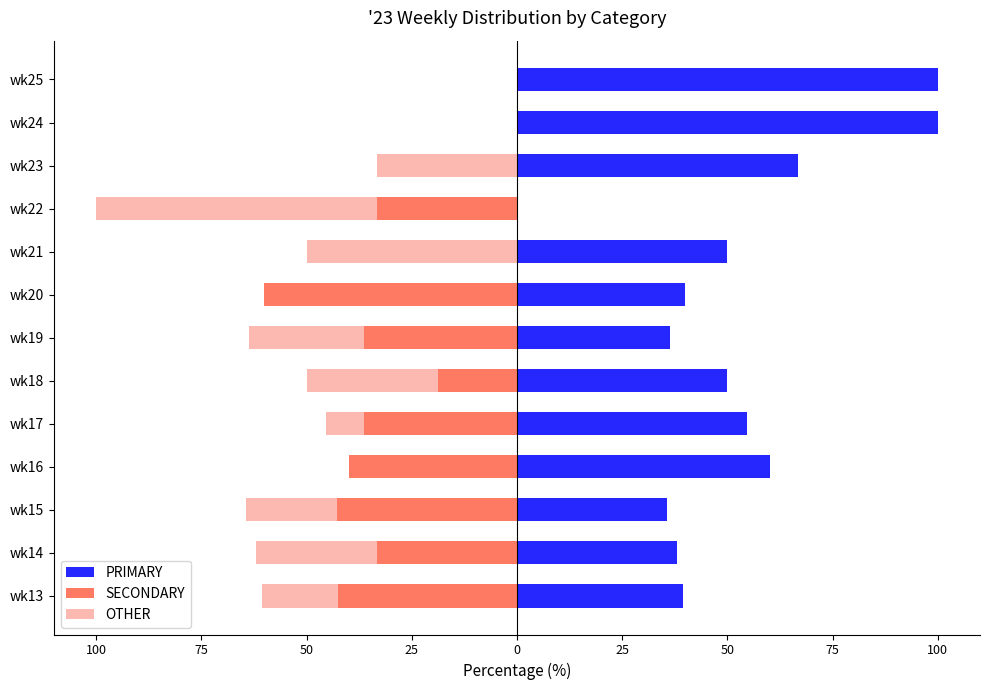

What is the difference between the maximum and minimum values in the PRIMARY series?

100.0